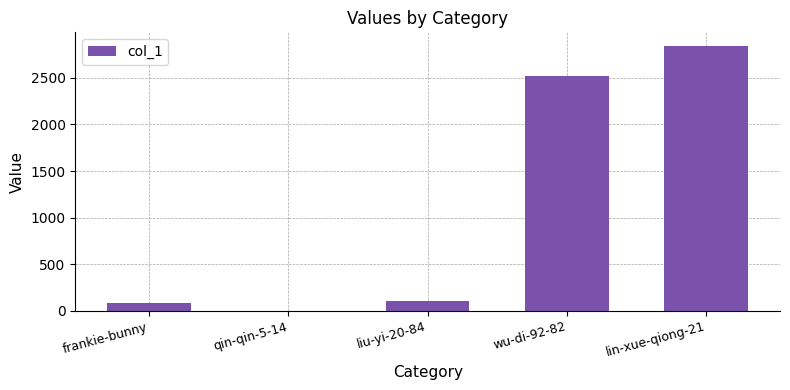

What is the maximum value shown in the chart?

2847